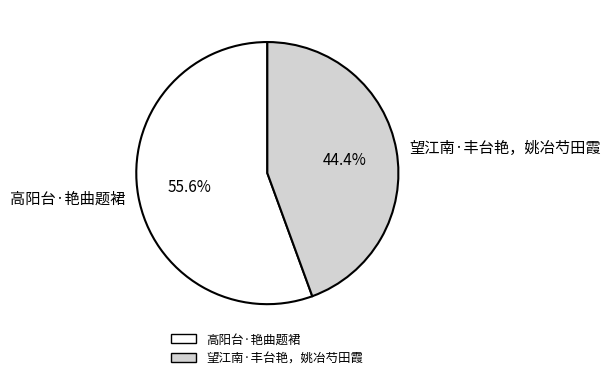

To the nearest percent, what is the average slice percentage?

50%